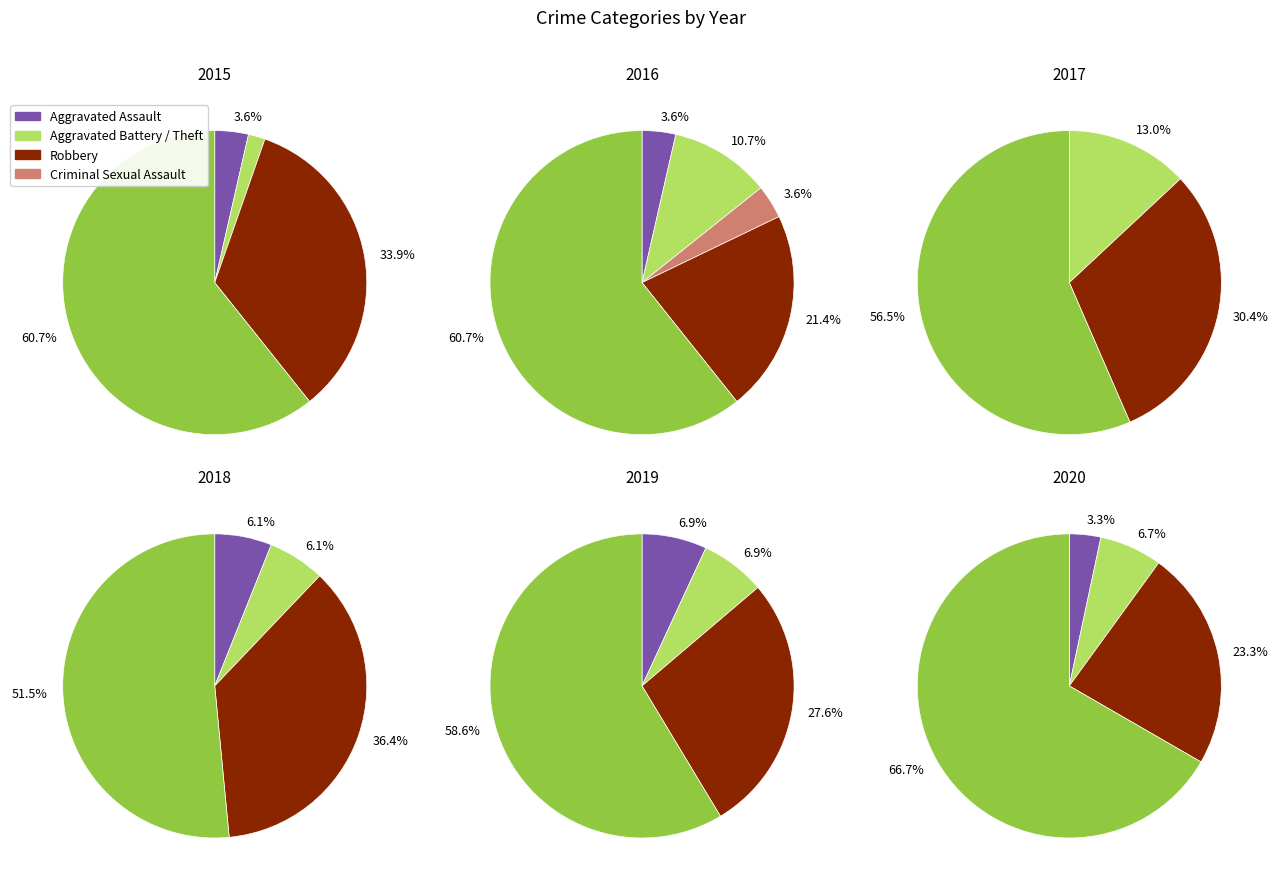

Is there any slice that represents more than half of the pie?

Yes